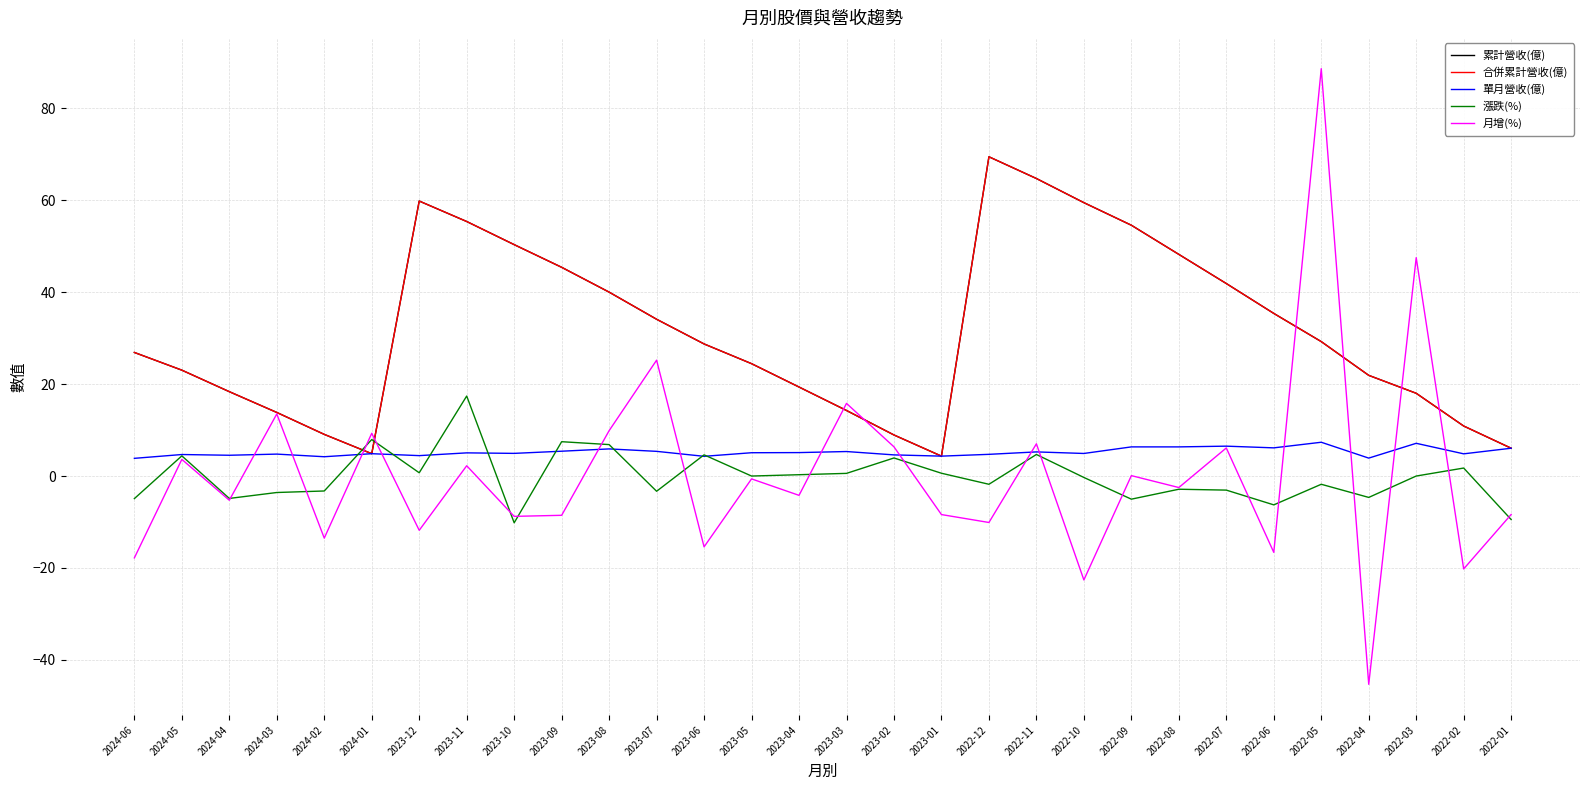

What is the total value across all series at 2023-04?

39.9